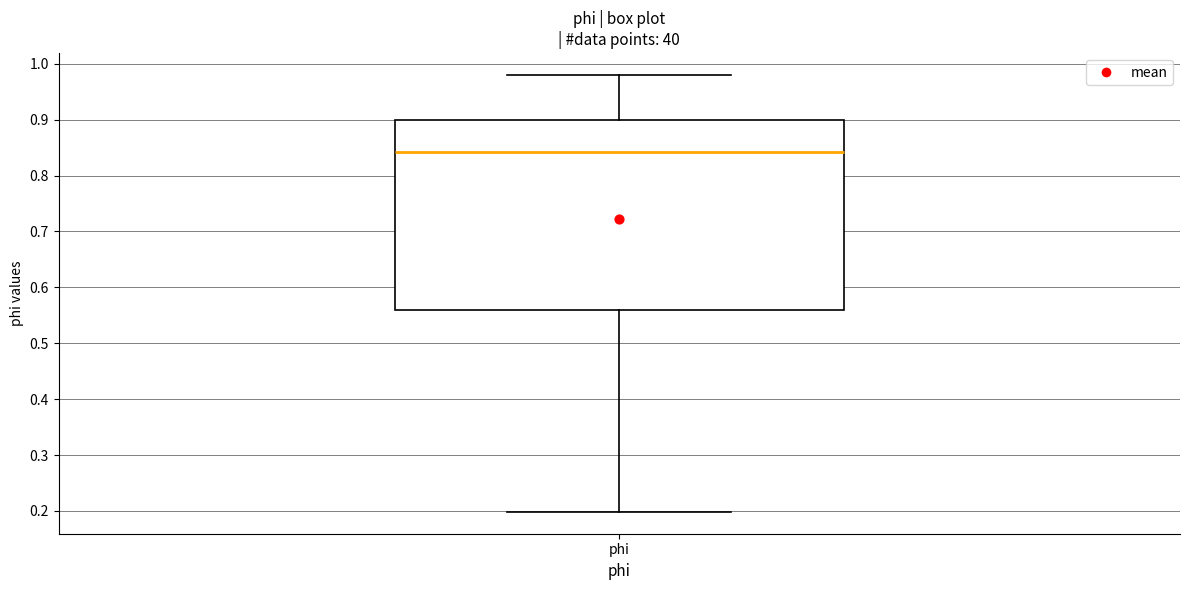

Transcribe this box plot: give where the median line is, the range the box spans, and where the two whiskers end, as read against the y-axis. The values are not printed on the chart, so give them approximately, as read against the axis.

median 0.84, box 0.56 to 0.90, whiskers 0.20 to 0.98